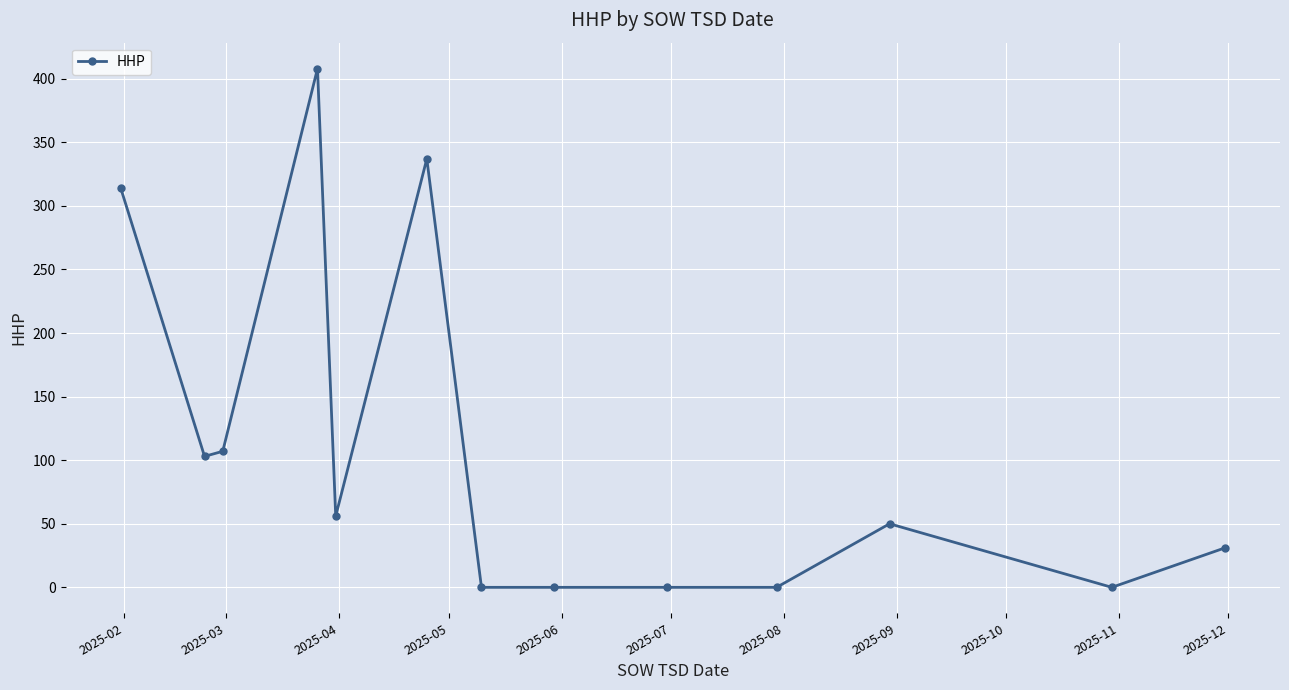

Reading left to right, transcribe all the data shown in this chart.

314	103	107	408	56	337	0	0	0	0	50	0	31